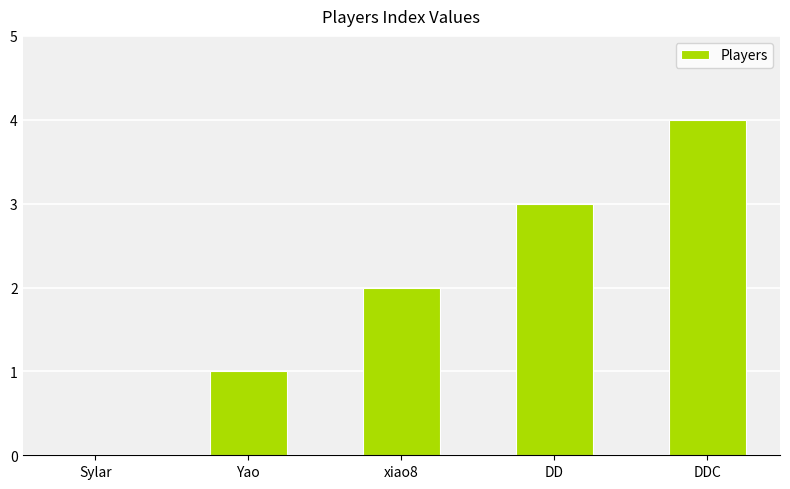

Which has a higher value, xiao8 or Yao?

xiao8